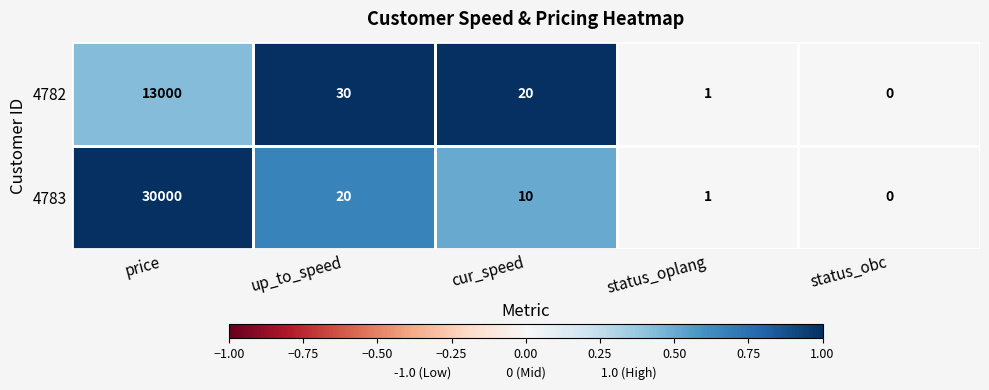

Is it true that 4782 equals 5911 at price?

False